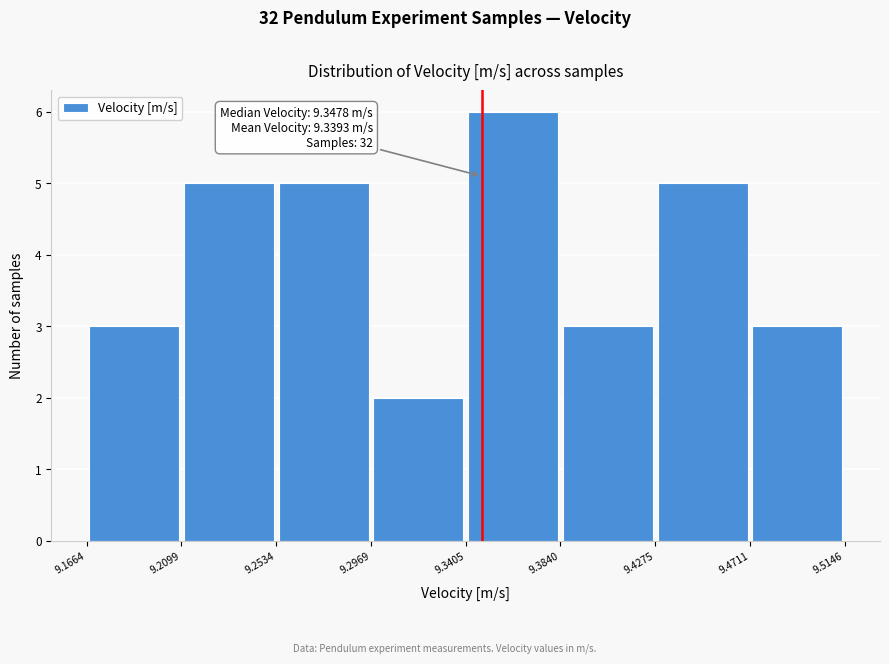

Which range on the x-axis has the tallest bar?

9.3405 to 9.3840